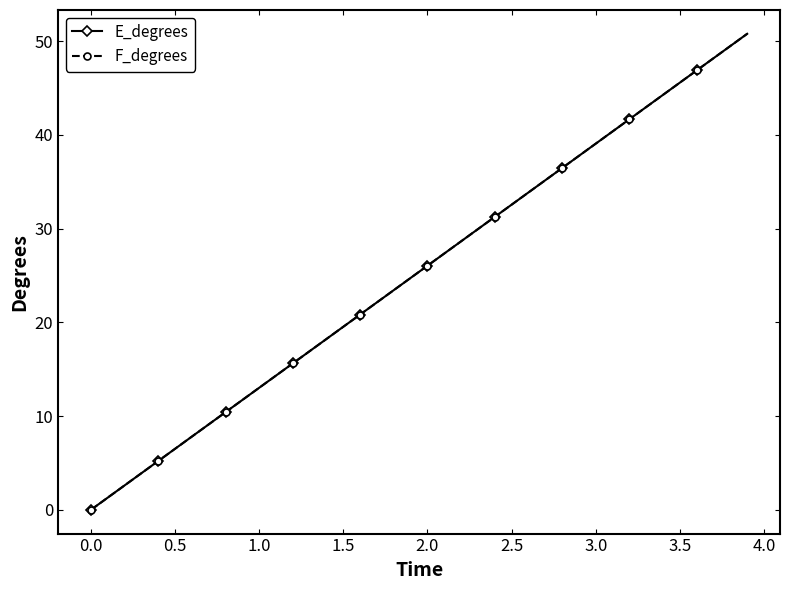

Does the chart have visible grid lines?

No